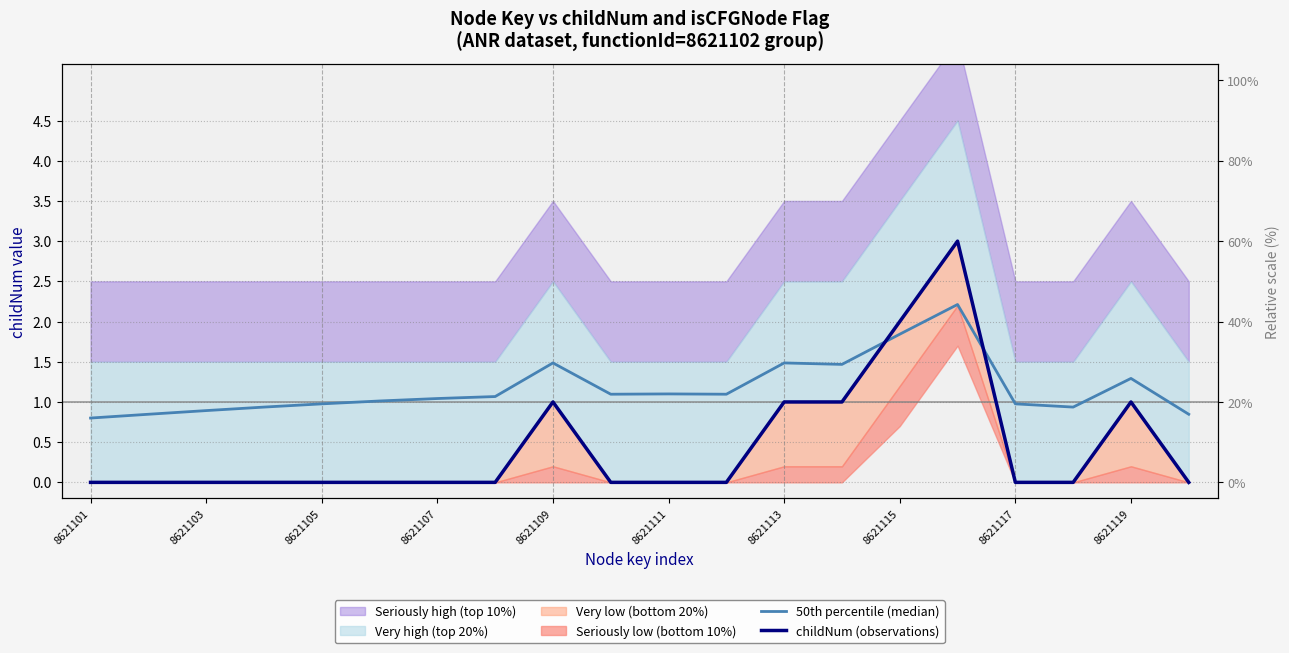

How many values in the 50th percentile (median) series are below 1?

8